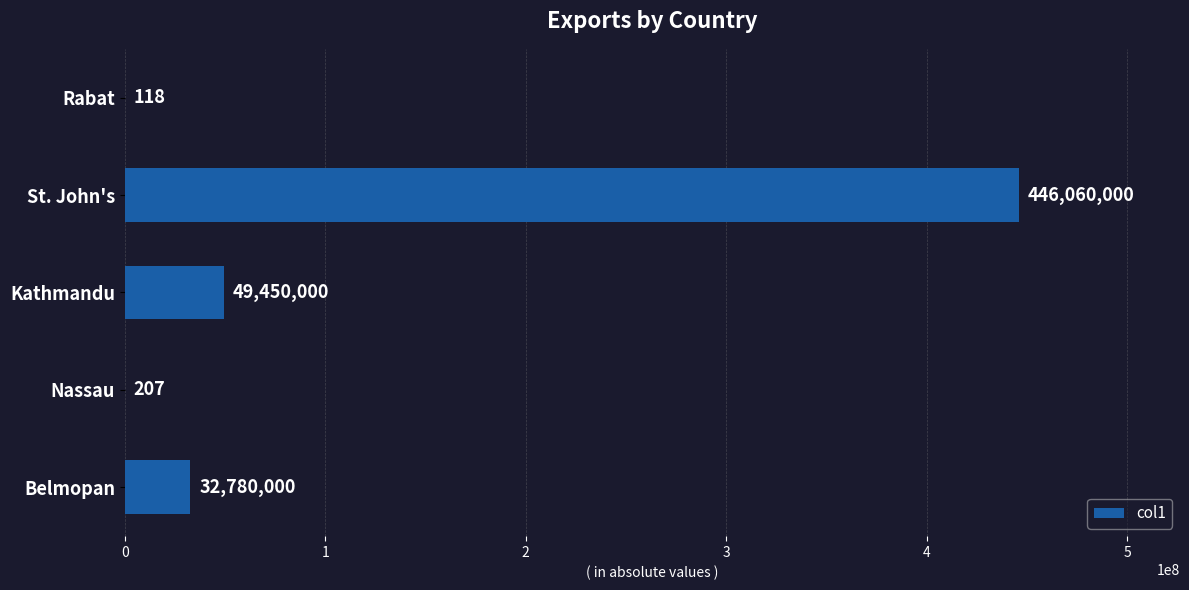

The chart shows a value of 78243269 at Kathmandu. True or false?

False